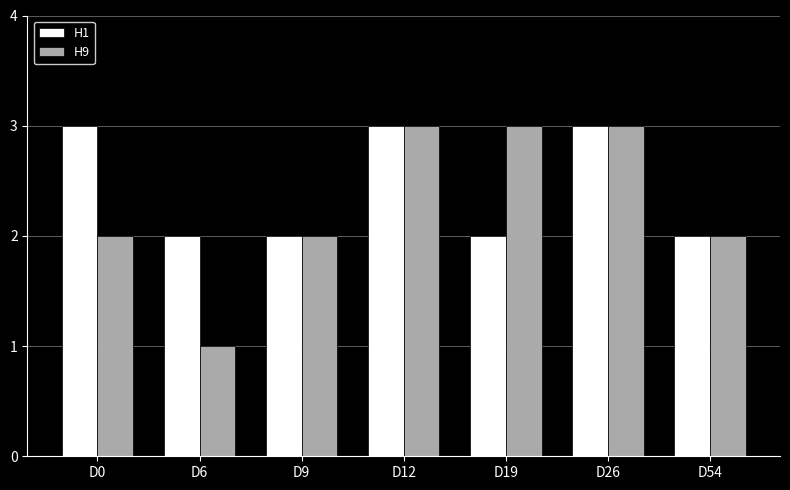

Reading right to left, list all the values displayed in this chart.

H1: D54=2	D26=3	D19=2	D12=3	D9=2	D6=2	D0=3
H9: D54=2	D26=3	D19=3	D12=3	D9=2	D6=1	D0=2